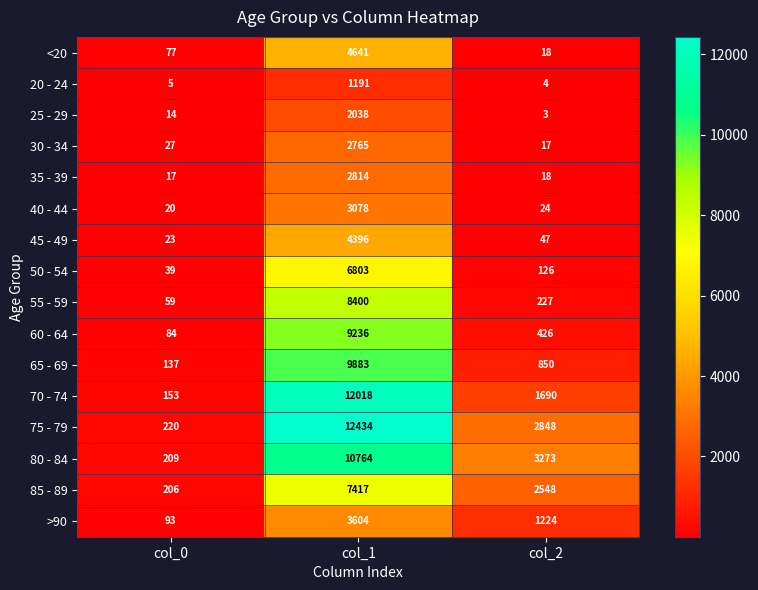

Where is 80 - 84 nearest to the value 5486?

col_2